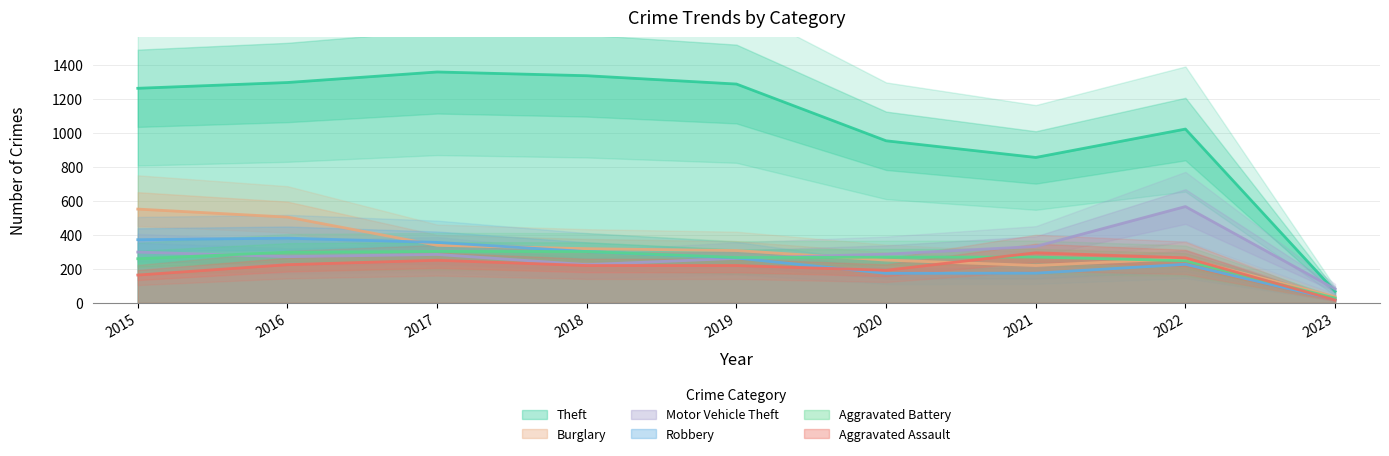

At which category does the chart reach its minimum across all series?

2023